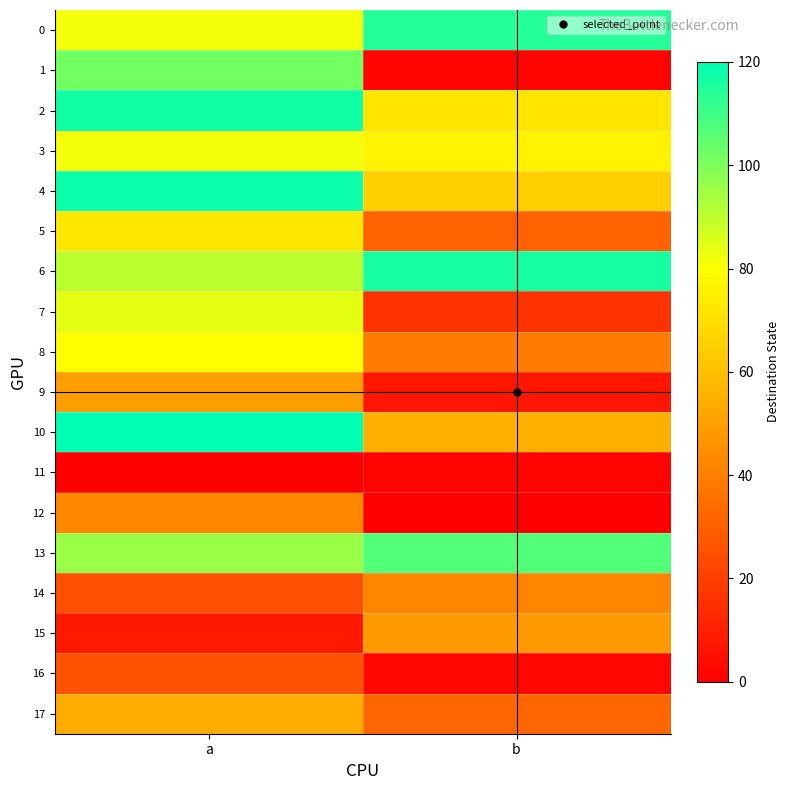

Reading right to left, transcribe all the data shown in this chart.

0: b=114	a=82
1: b=1	a=102
2: b=72	a=117
3: b=76	a=82
4: b=65	a=118
5: b=31	a=73
6: b=116	a=90
7: b=16	a=84
8: b=39	a=80
9: b=7	a=50
10: b=55	a=120
11: b=1	a=0
12: b=0	a=43
13: b=107	a=96
14: b=42	a=25
15: b=48	a=8
16: b=2	a=26
17: b=32	a=54